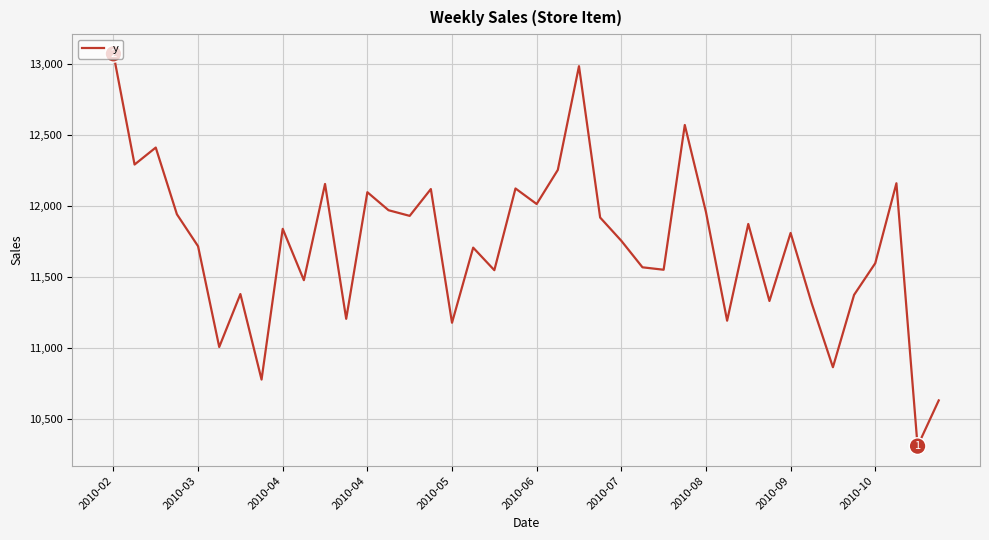

What is the greatest value displayed?

13071.5